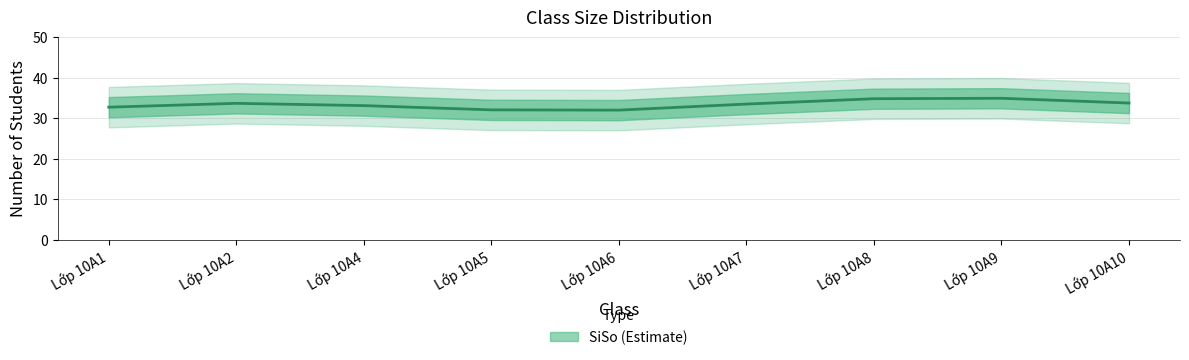

How many lines are shown in the chart?

1